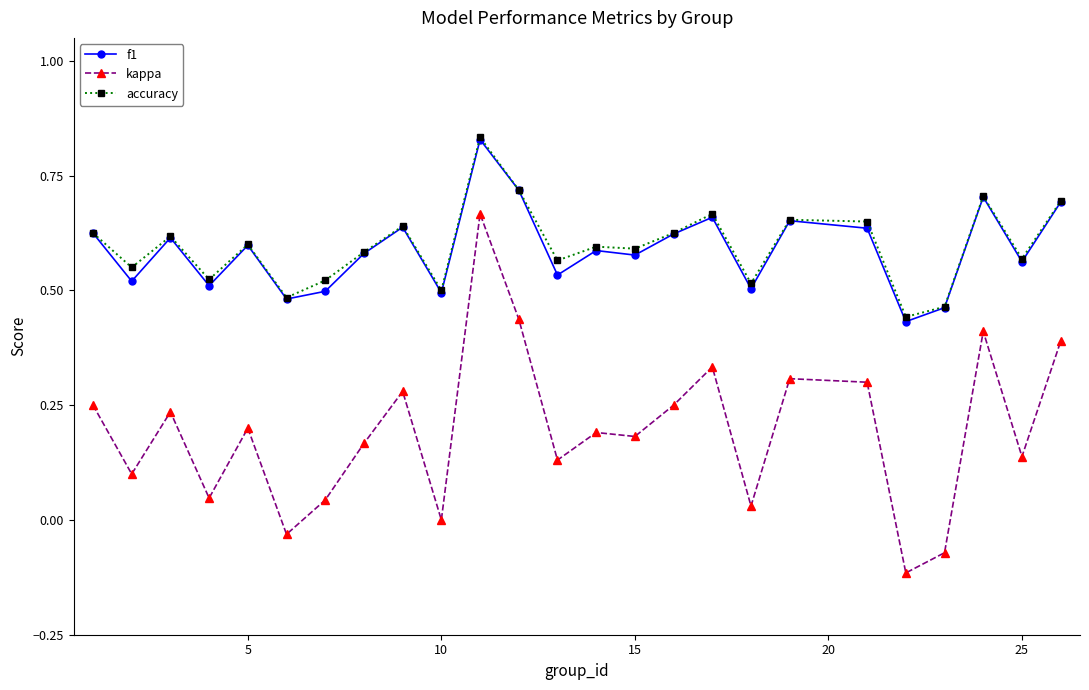

True or false: accuracy and kappa intersect in this chart.

False